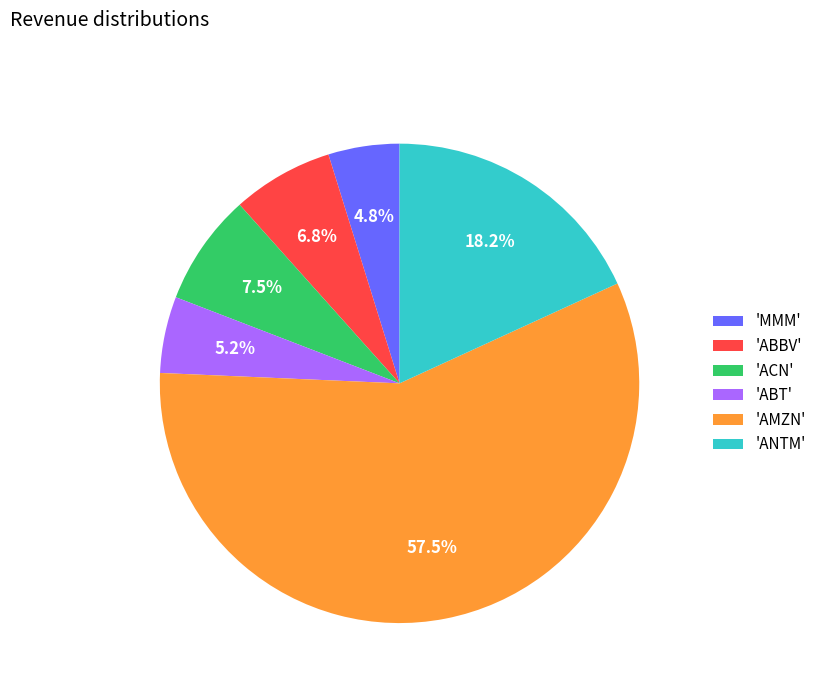

Approximately how many times larger is the value at 'ABBV' compared to 'ABT'?

1.3